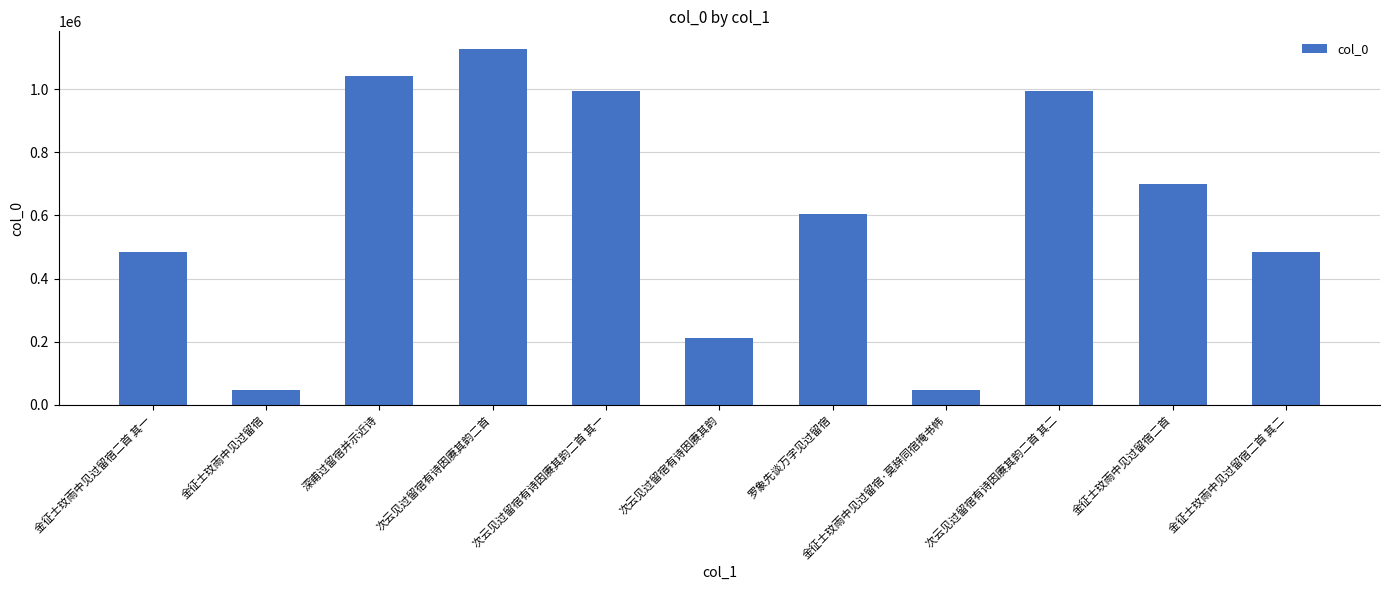

What is the change in value from 金征士玟雨中见过留宿 to 金征士玟雨中见过留宿二首?

+653448